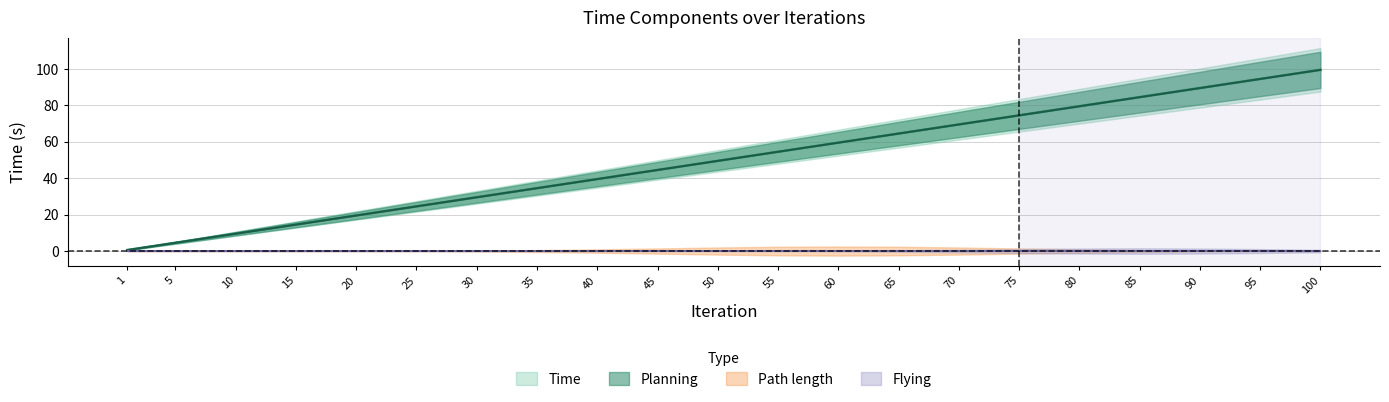

What is the difference between the maximum and minimum values in the Time series?

99.0